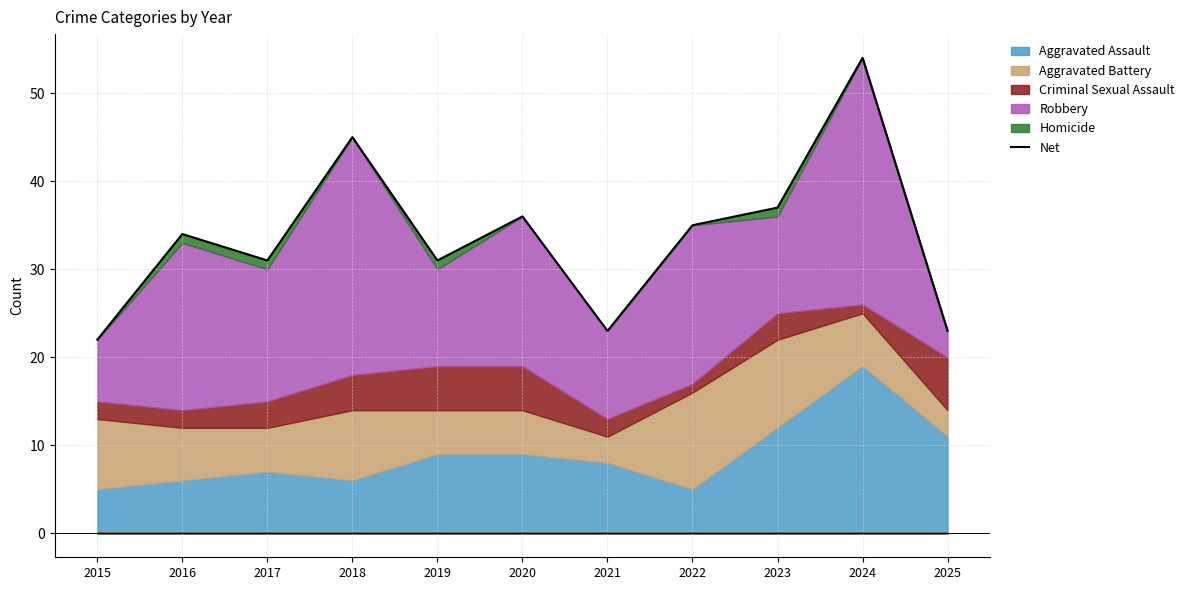

The value at 2019 is 31. True or false?

True